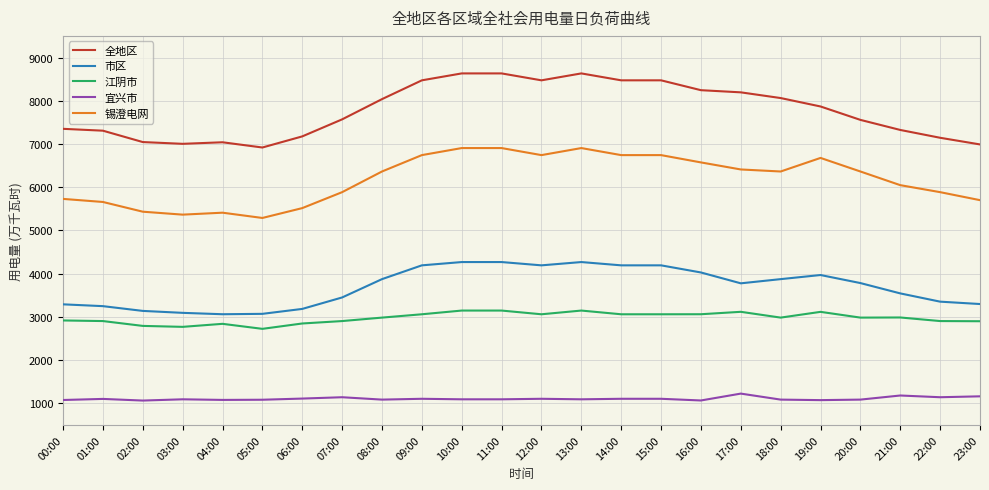

True or false: 江阴市 and 全地区 intersect in this chart.

False